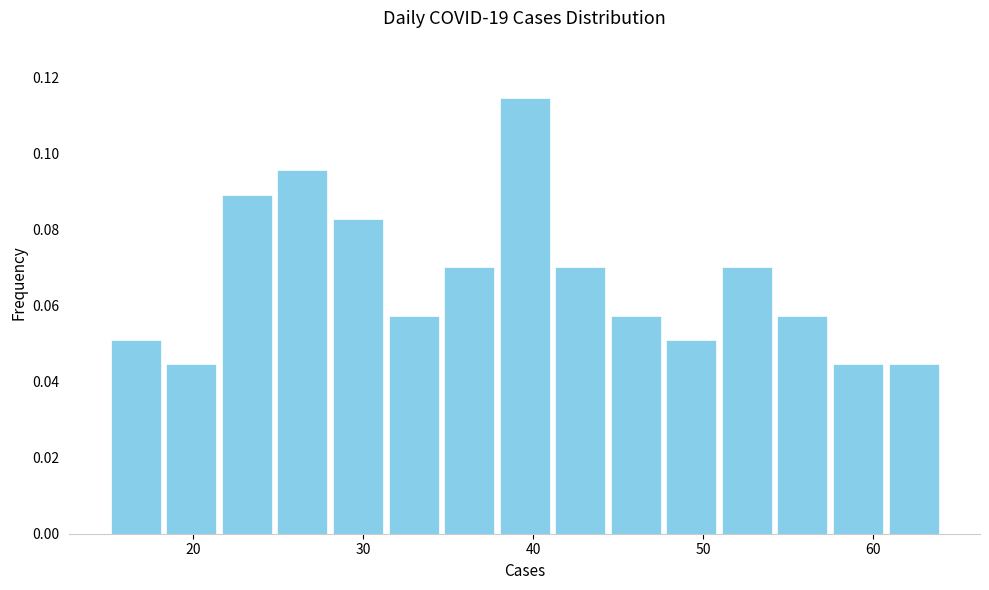

Around what value on the x-axis is the tallest bar? Give the approximate position of its centre, as read against the axis.

40